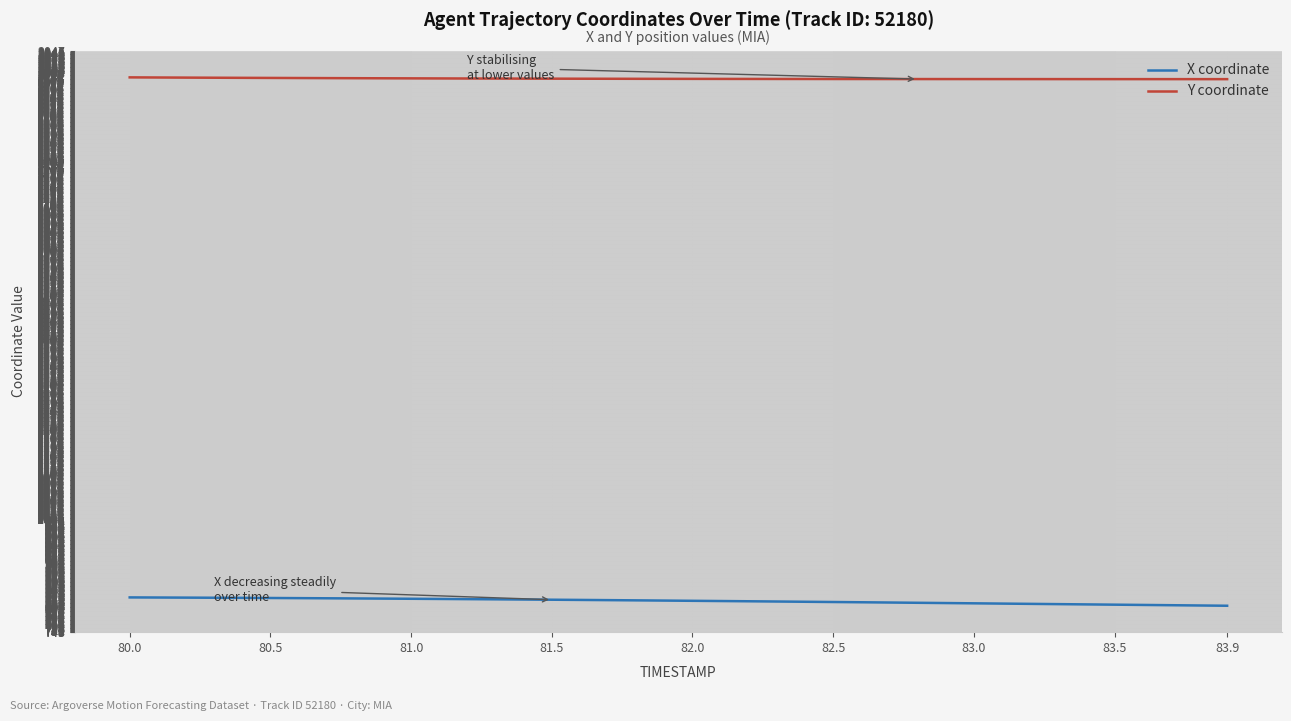

True or false: X coordinate and Y coordinate cross at least once.

False